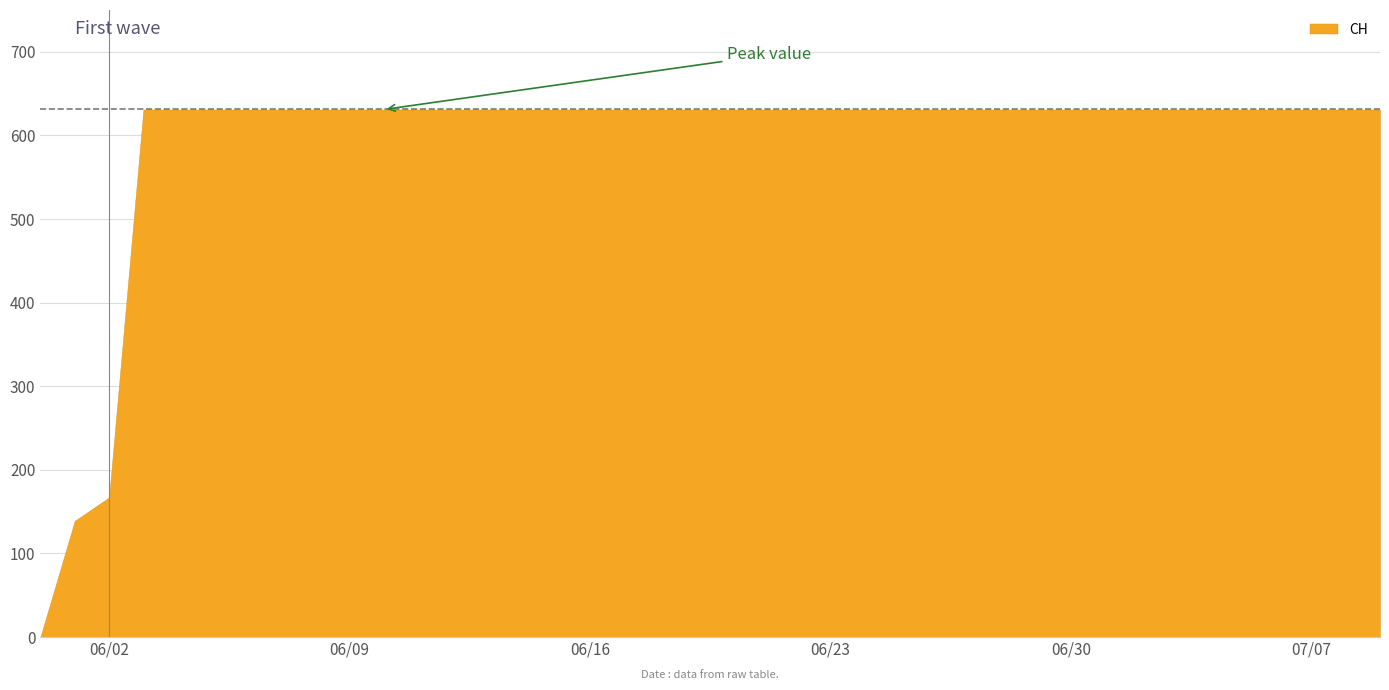

Between 2020-06-17 and 2020-06-04, which is larger?

2020-06-17